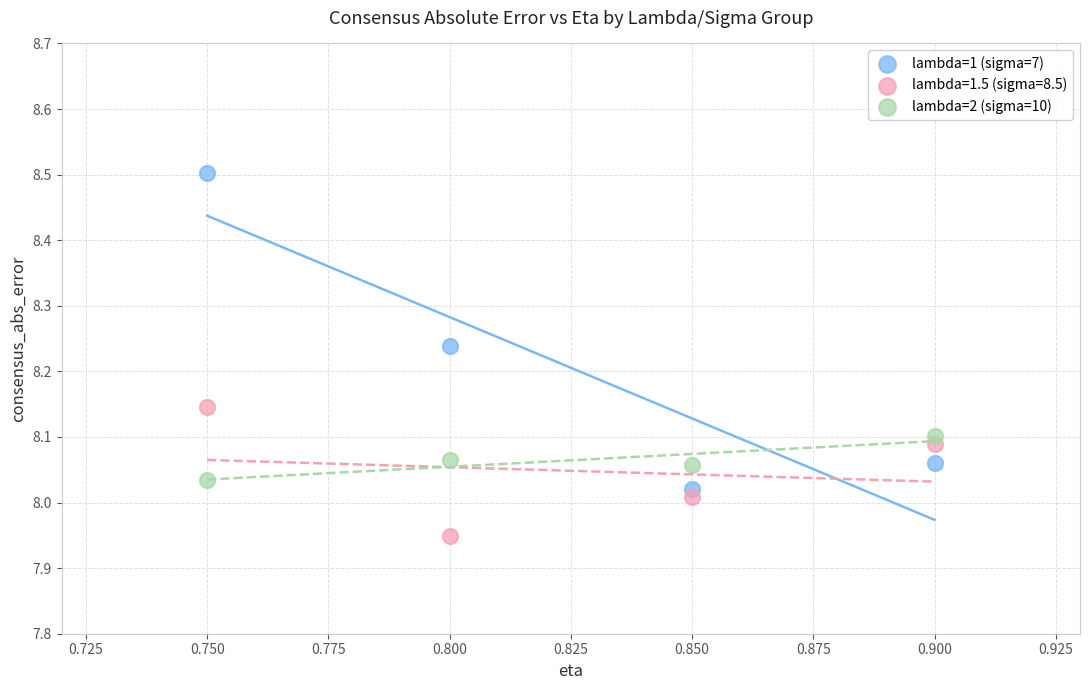

Which series has the widest spread of Y values?

lambda=1 (sigma=7)